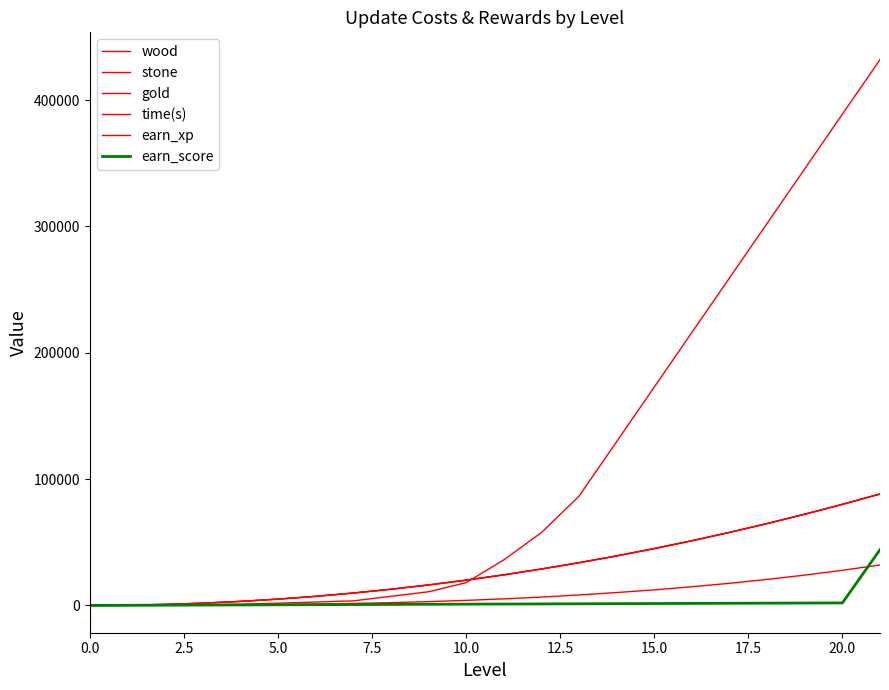

How many lines are shown in the chart?

6